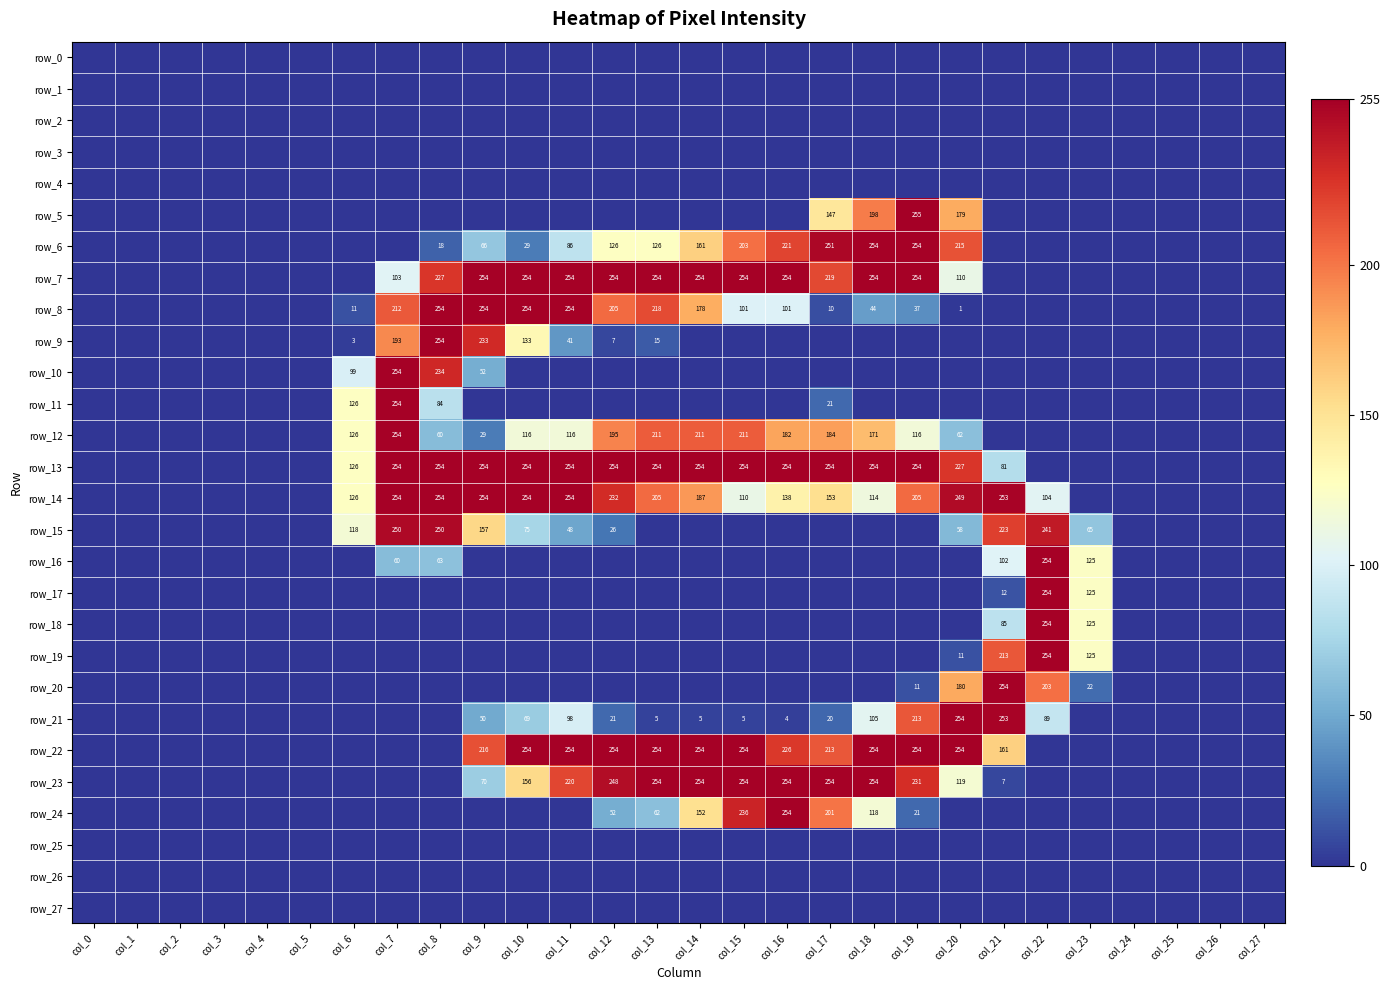

Rank the series at col_0 from lowest to highest value.

row_0, row_1, row_2, row_3, row_4, row_5, row_6, row_7, row_8, row_9, row_10, row_11, row_12, row_13, row_14, row_15, row_16, row_17, row_18, row_19, row_20, row_21, row_22, row_23, row_24, row_25, row_26, row_27